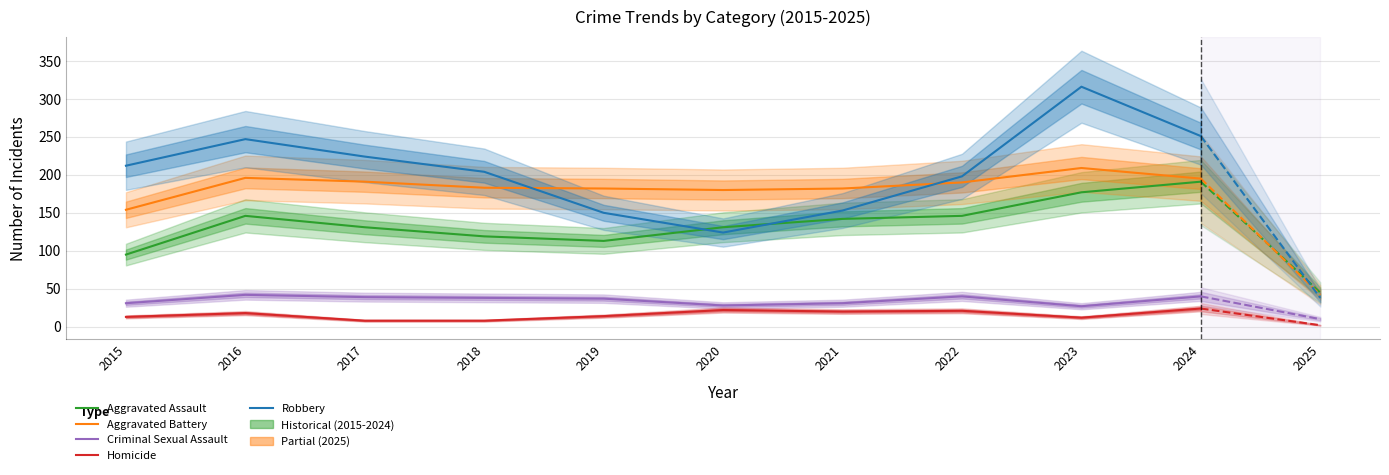

How many lines are shown in the chart?

5